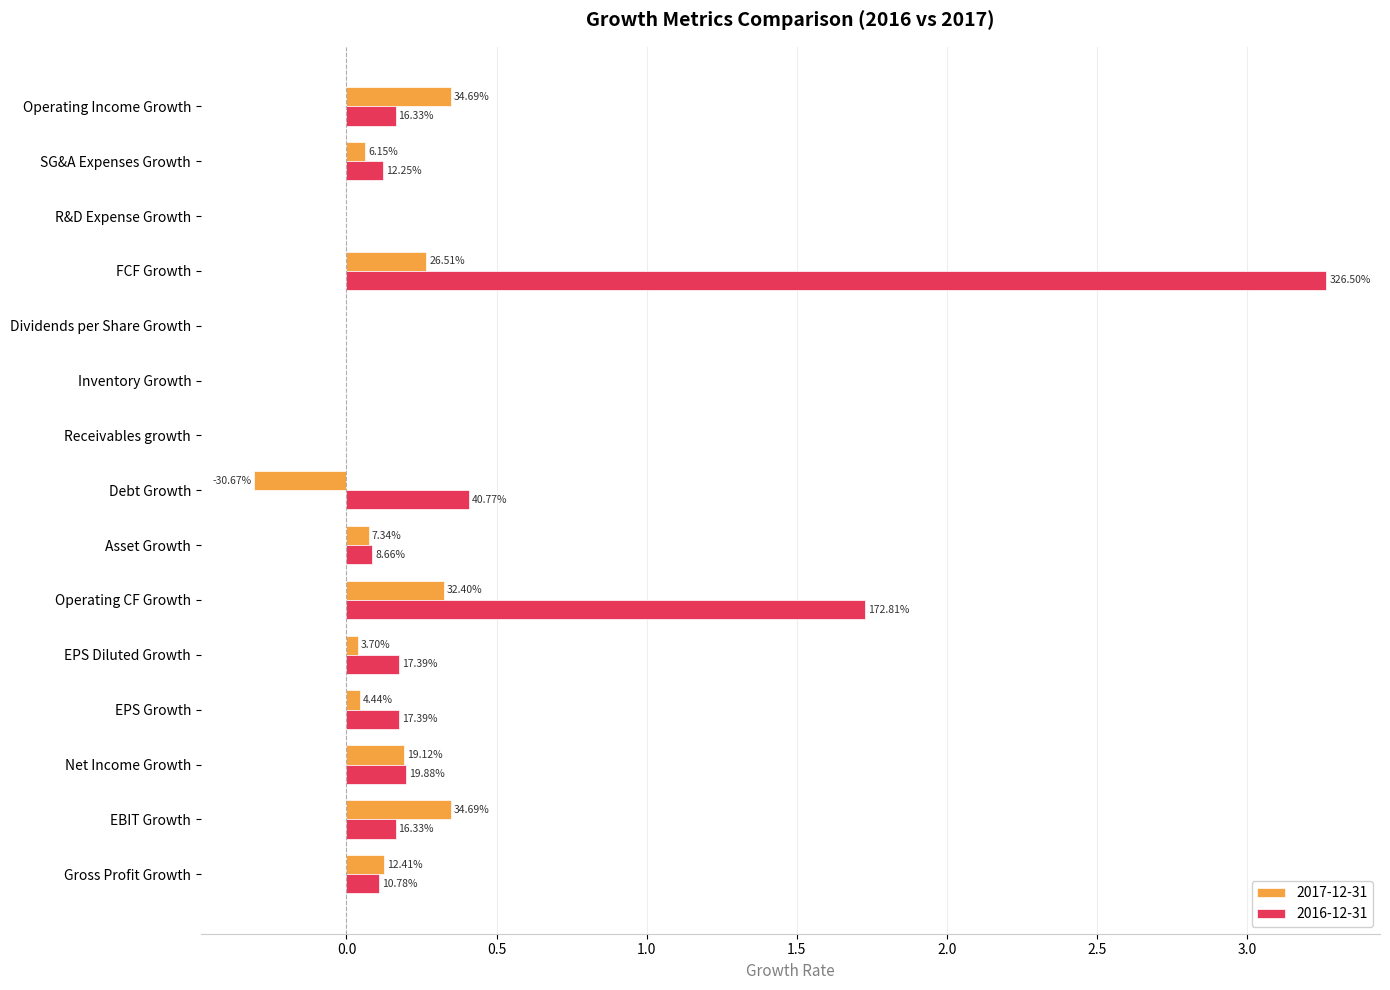

Which has a higher value, EPS Diluted Growth or Receivables growth?

EPS Diluted Growth